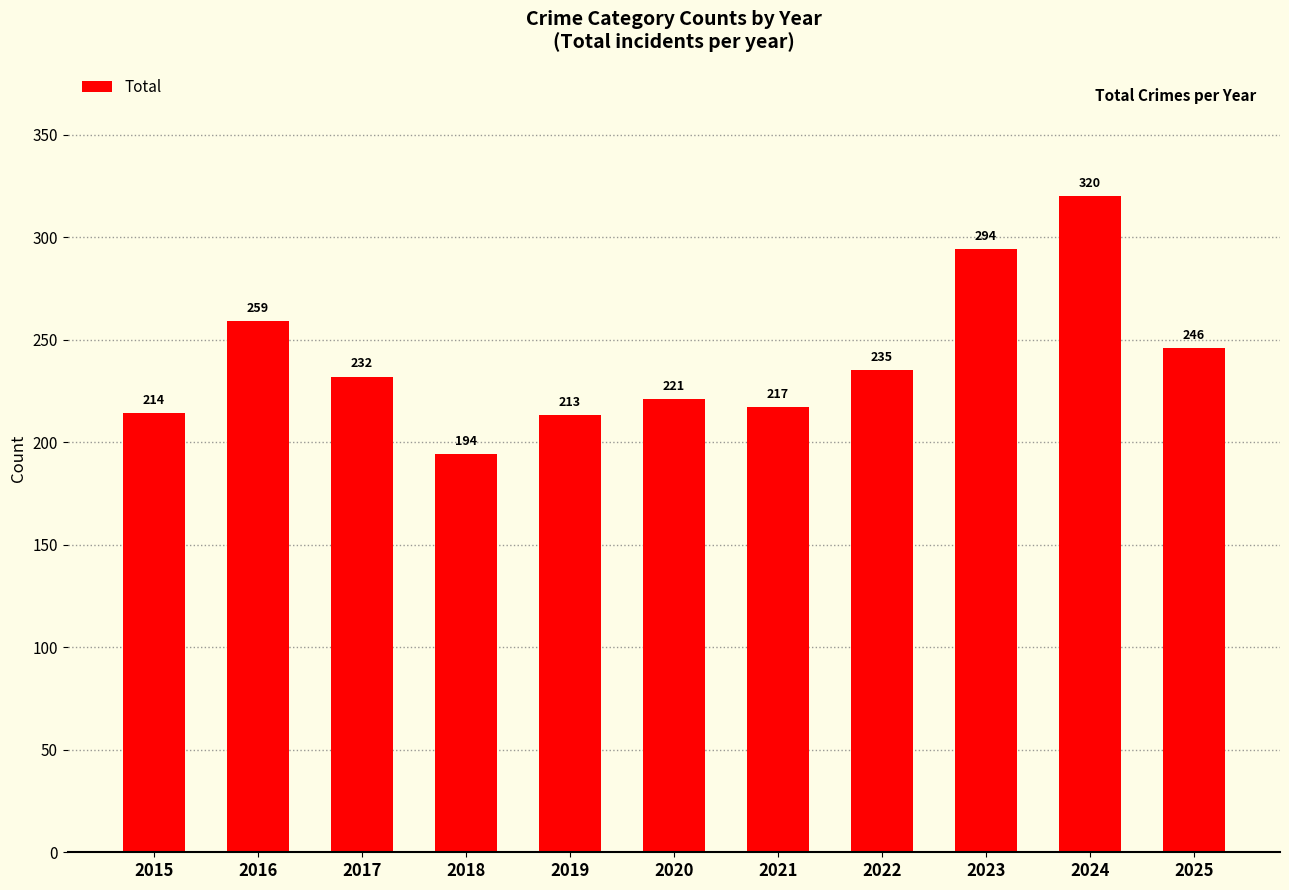

How many distinct data groups are displayed?

1